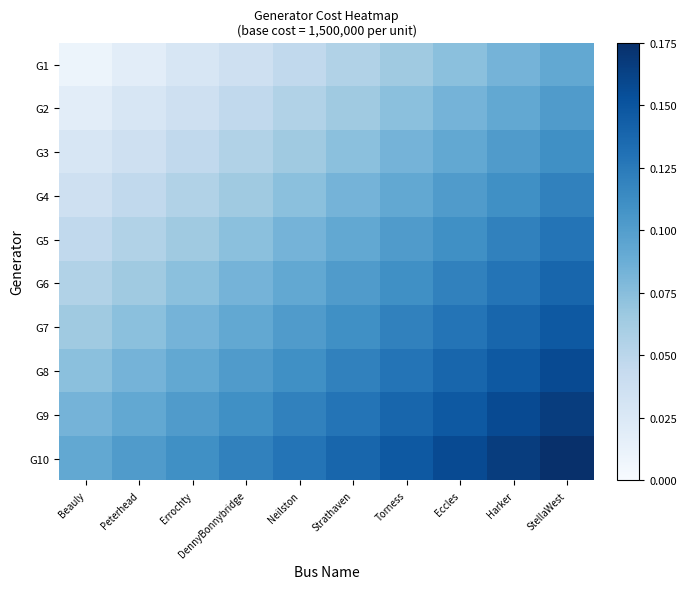

How many categories are shown in the chart?

10